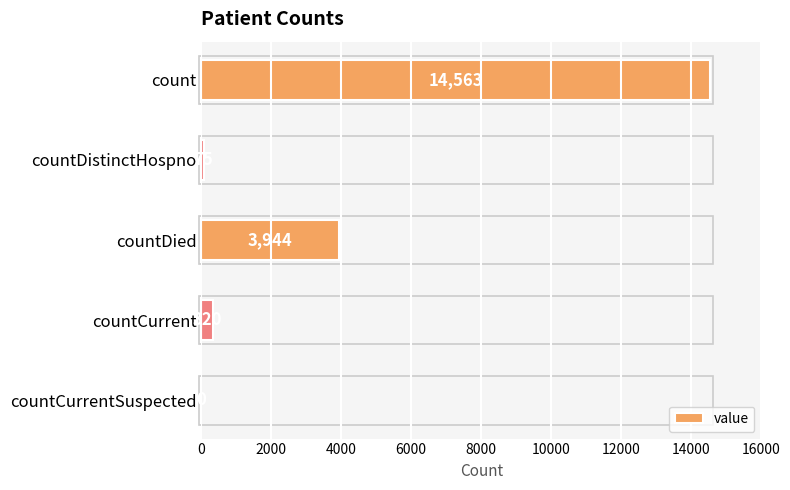

Approximately how many times larger is the value at countCurrent compared to countDistinctHospno?

4.3